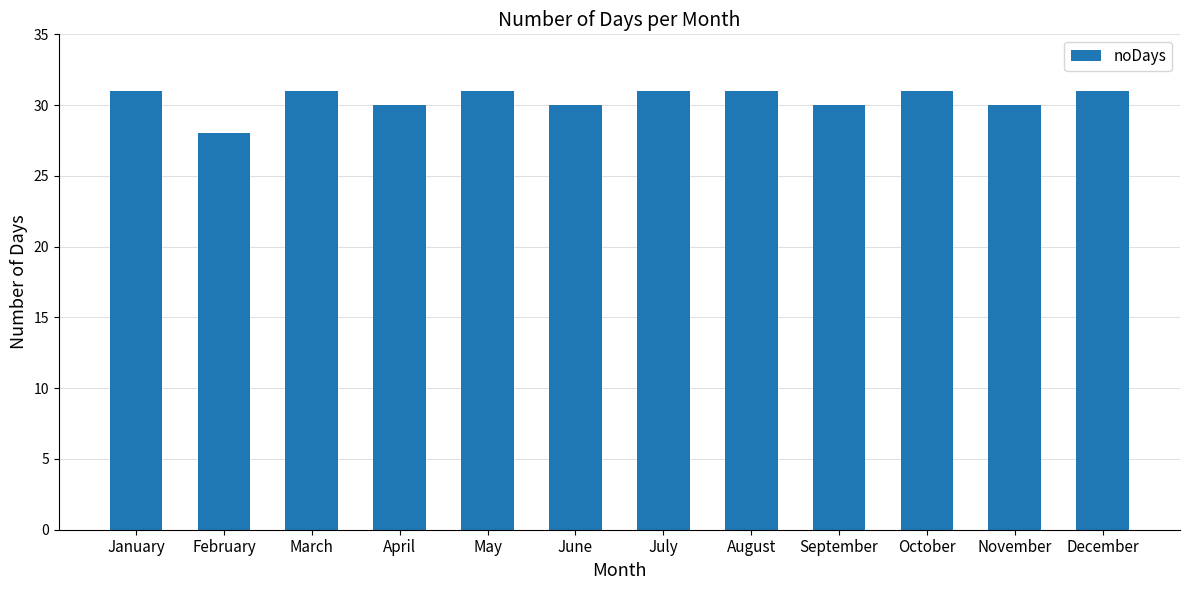

Reading left to right, extract all data points from this chart.

January=31	February=28	March=31	April=30	May=31	June=30	July=31	August=31	September=30	October=31	November=30	December=31